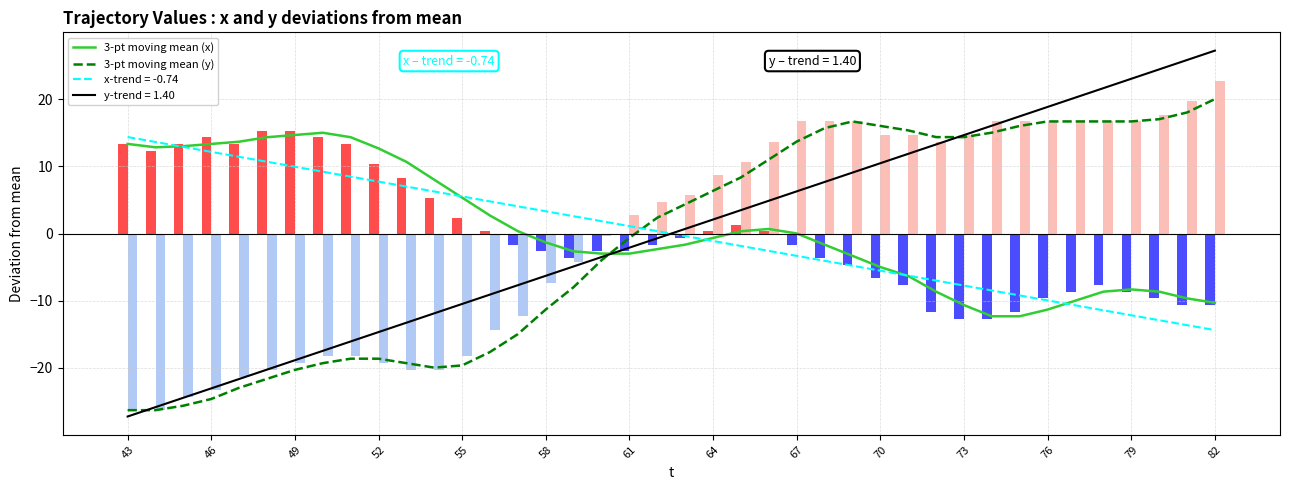

What is the maximum value for 3-pt moving mean (y)?

20.0